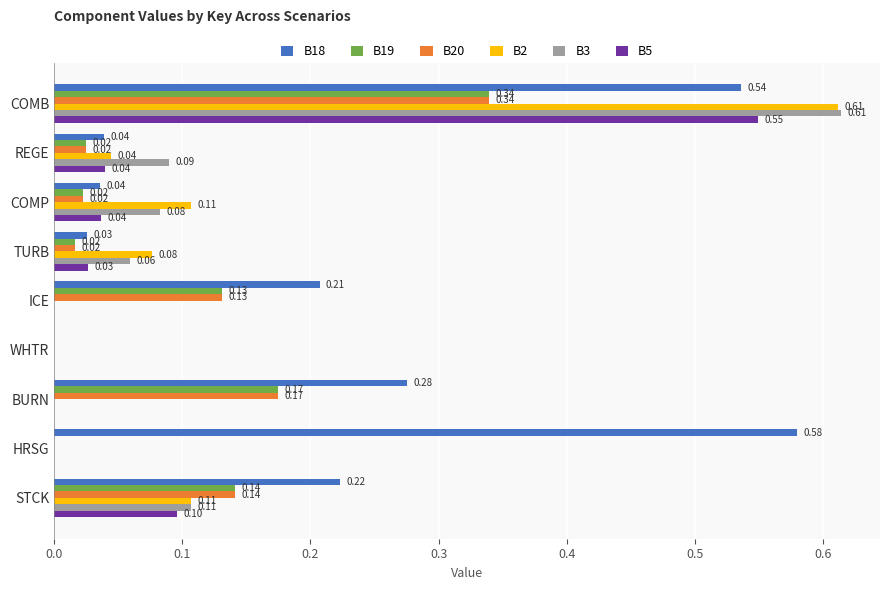

How many distinct data groups are displayed?

6